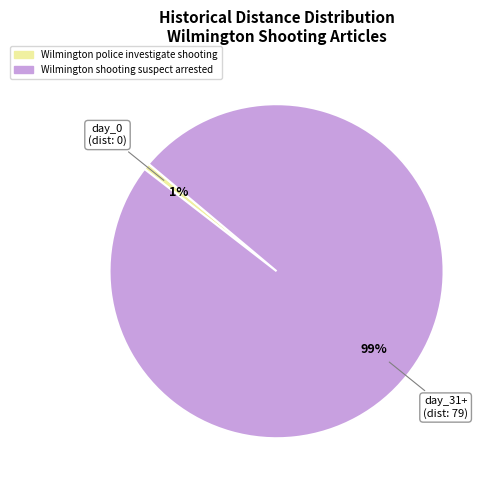

Count the number of slices in the pie.

2